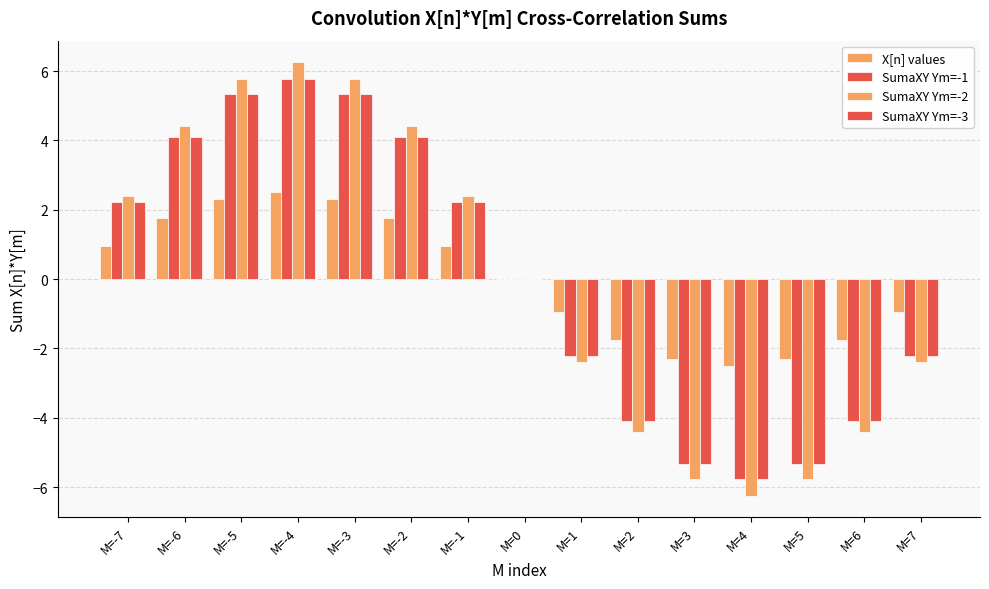

Count the number of categories in the chart.

15